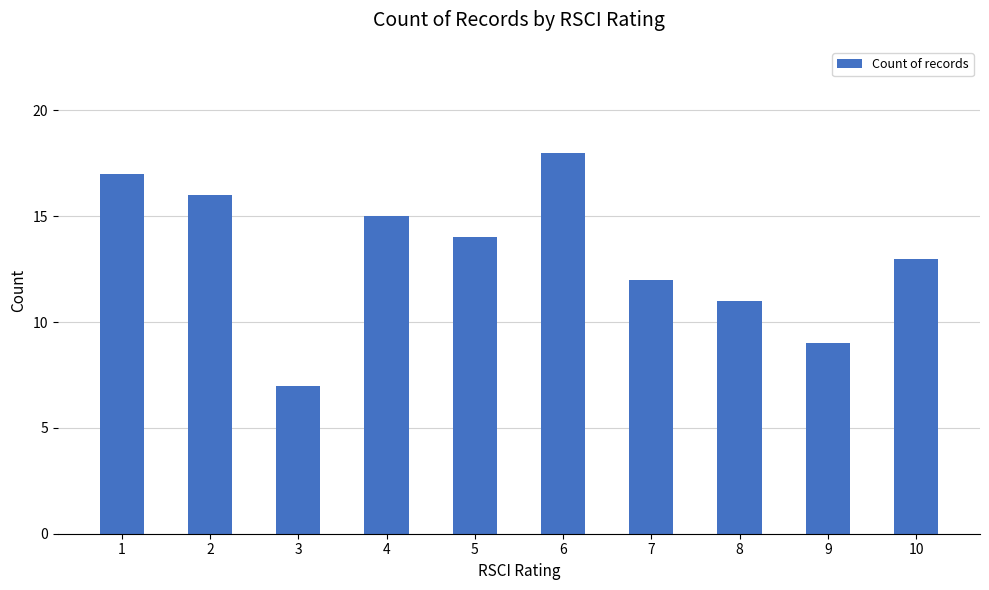

Which has a higher value, 3 or 10?

10